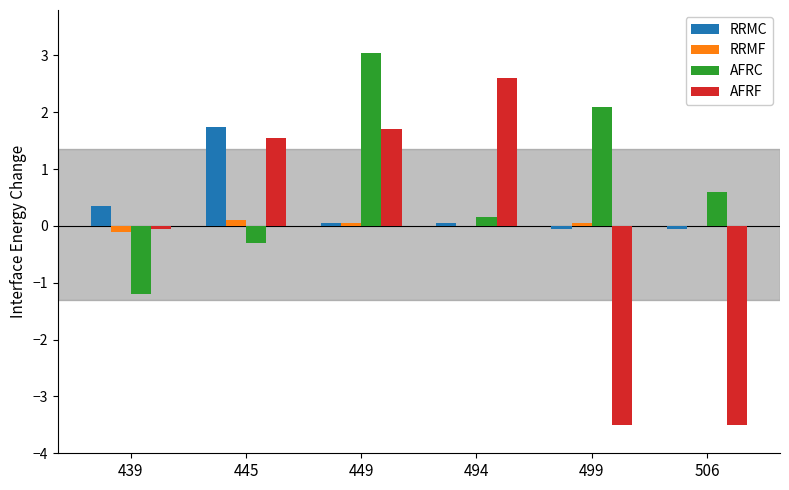

What is the maximum value for AFRF?

2.6